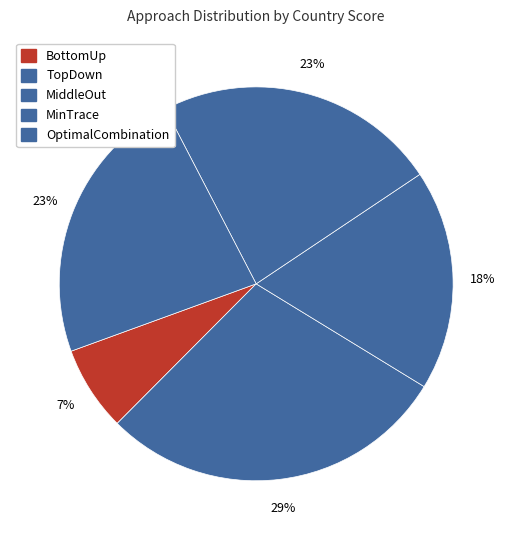

Between MinTrace and OptimalCombination, which is larger?

MinTrace